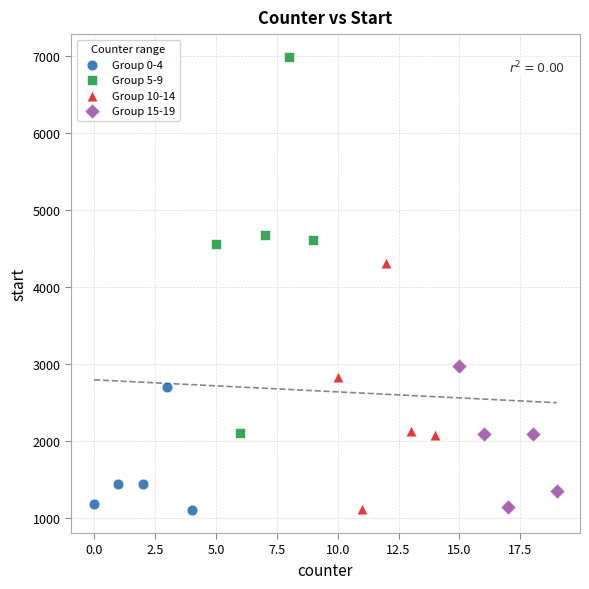

Which series reaches the maximum Y coordinate?

Group 5-9